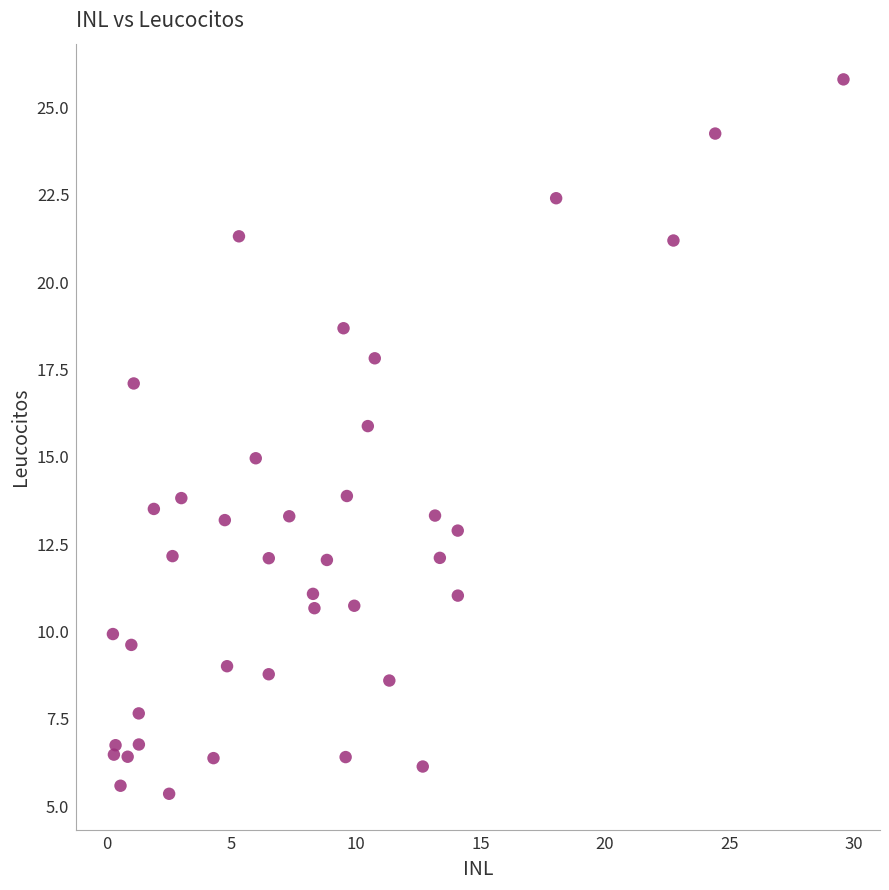

What is the range of Y values (max minus min)?

20.4